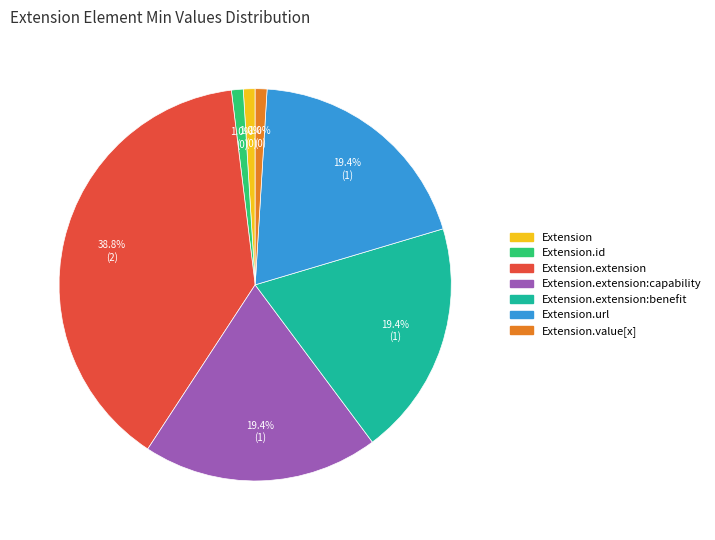

Which slice is the largest?

Extension.extension